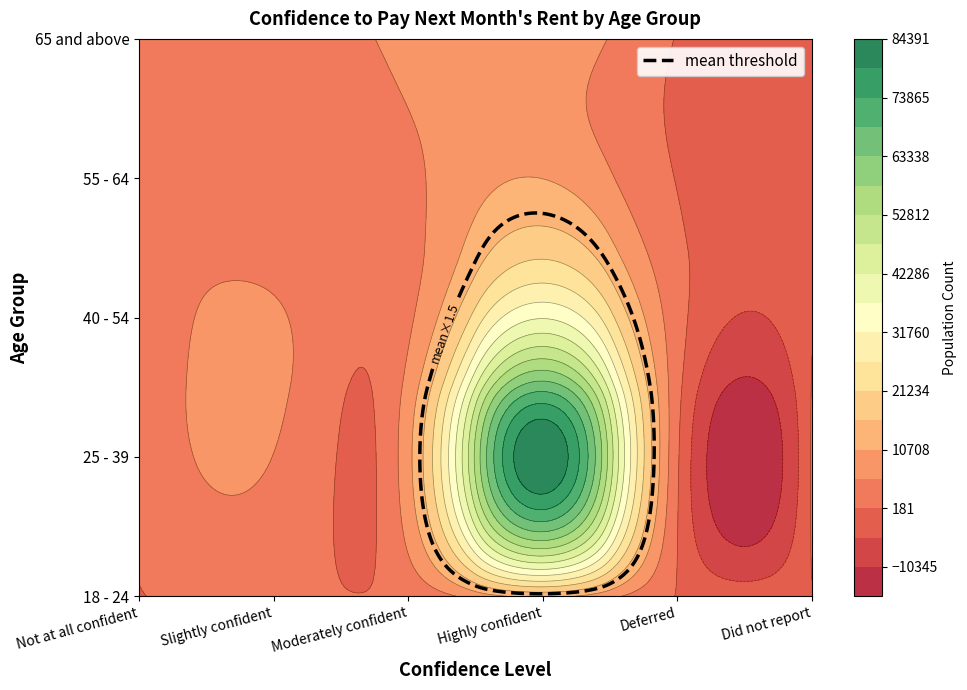

What is the difference between the 55 - 64 values at Not at all confident and Highly confident?

5307